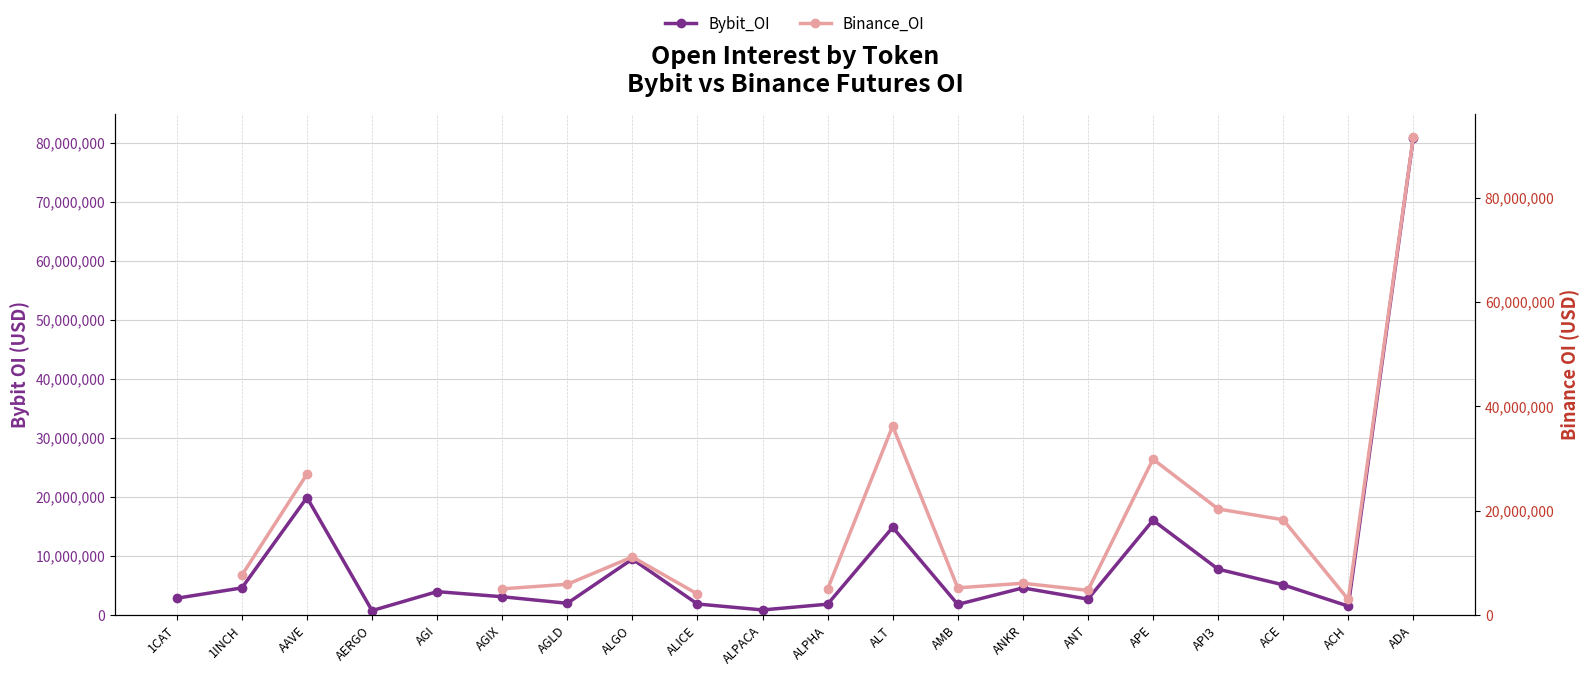

Where does the Bybit_OI series first go above 3944915?

1INCH